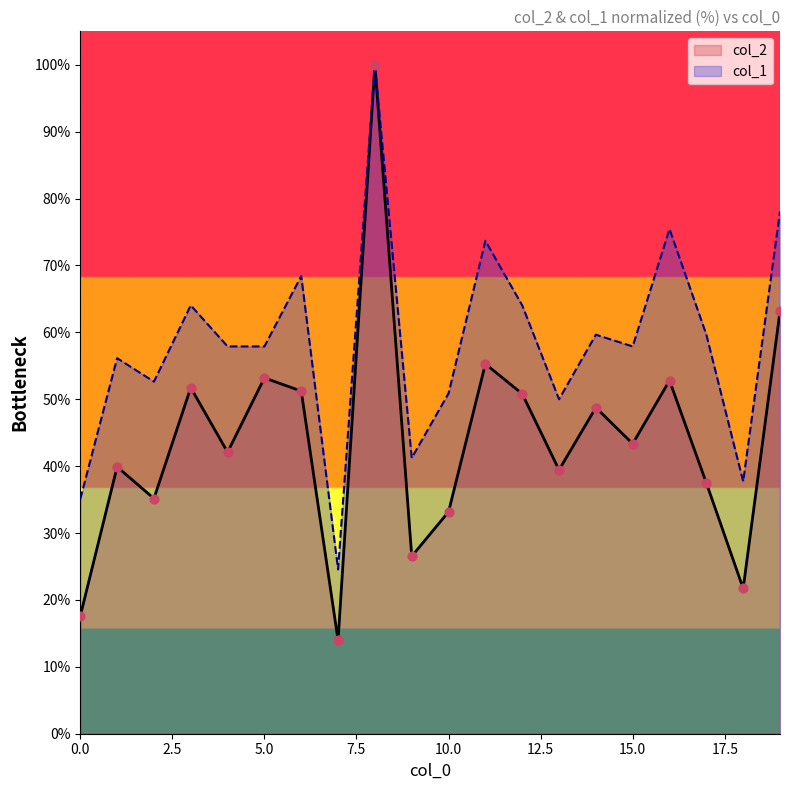

What are all the series names shown in the legend?

col_2, col_1